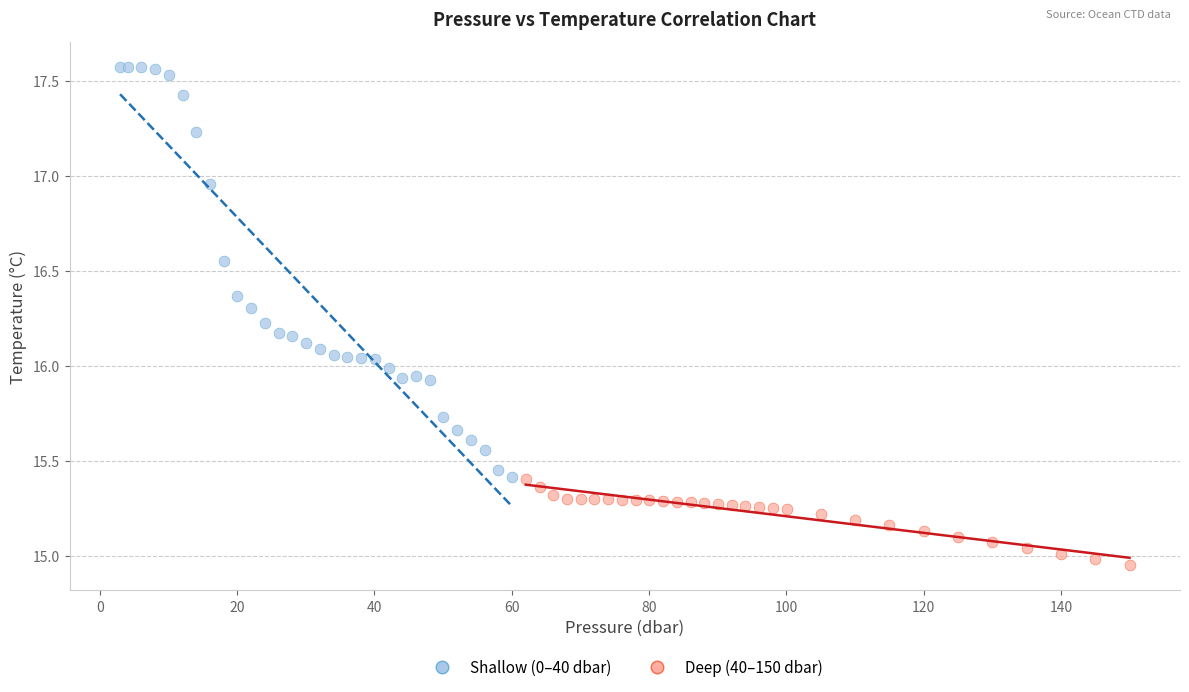

Which series contains the lowest Y value?

Deep (40–150 dbar)